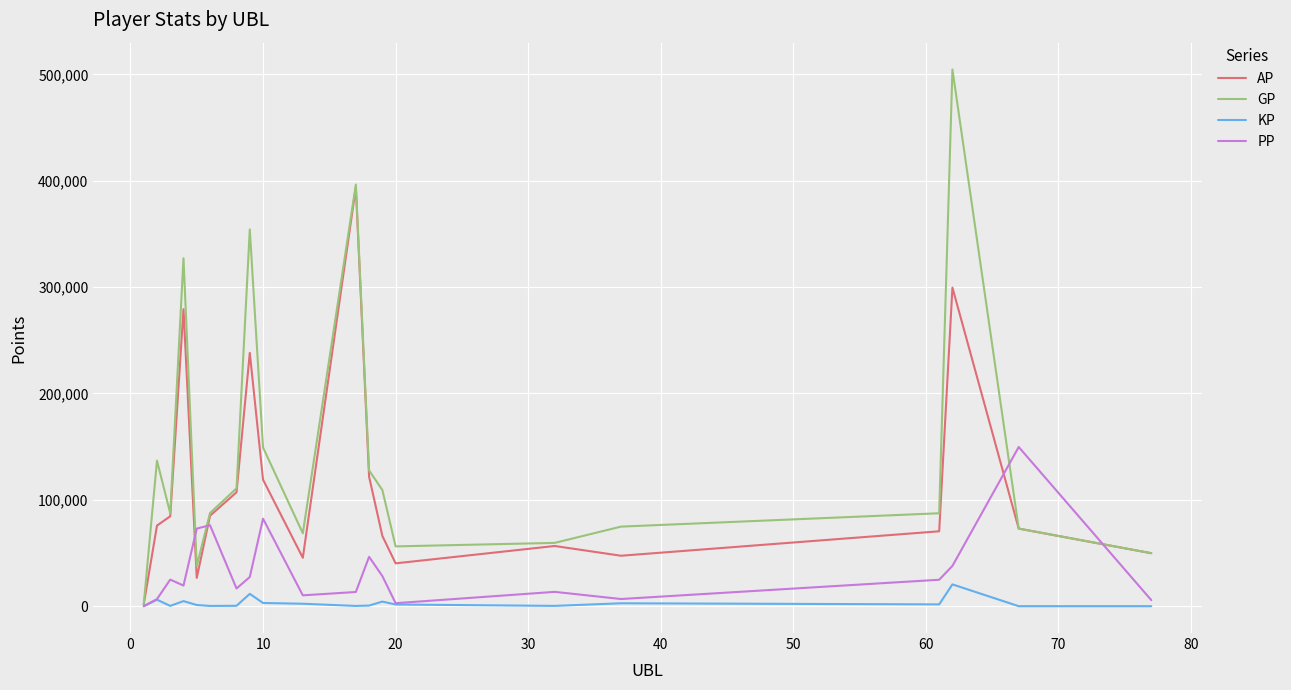

What are all the series names shown in the legend?

AP, GP, KP, PP